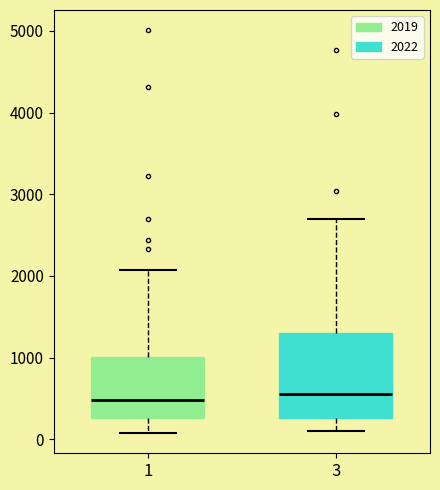

Comparing the boxes themselves (not the whiskers), which one is the tallest?

3